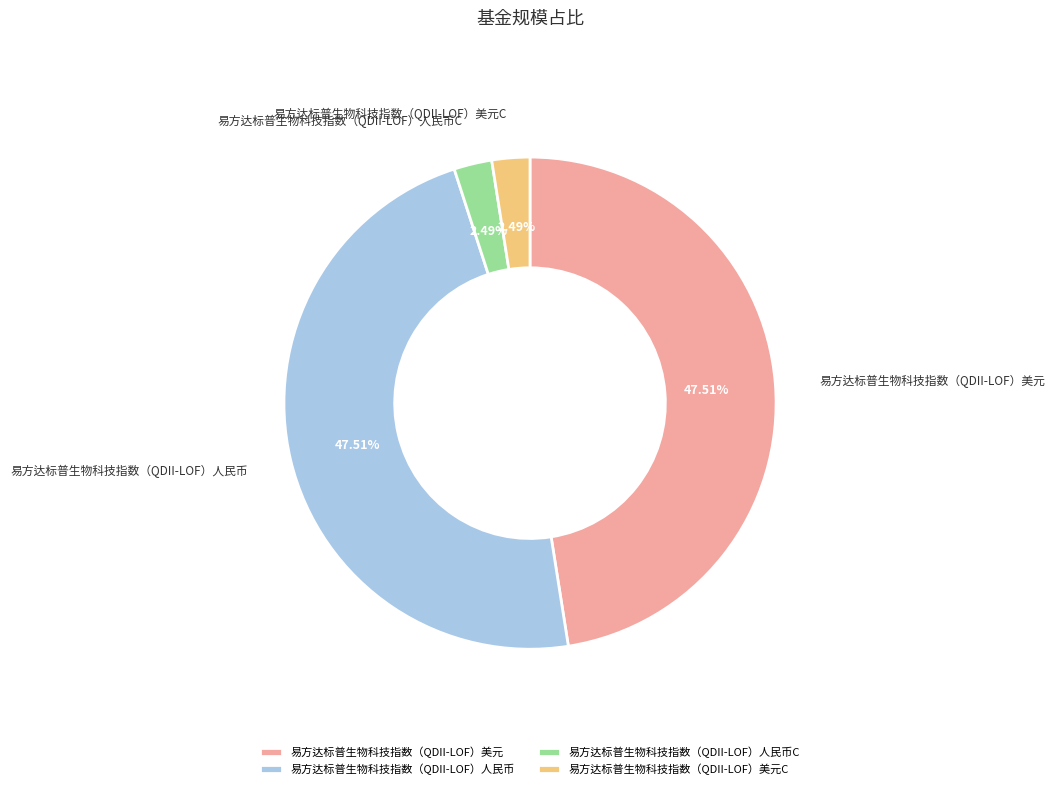

What percentage is NOT represented by 易方达标普生物科技指数（QDII-LOF）美元C?

97.5%